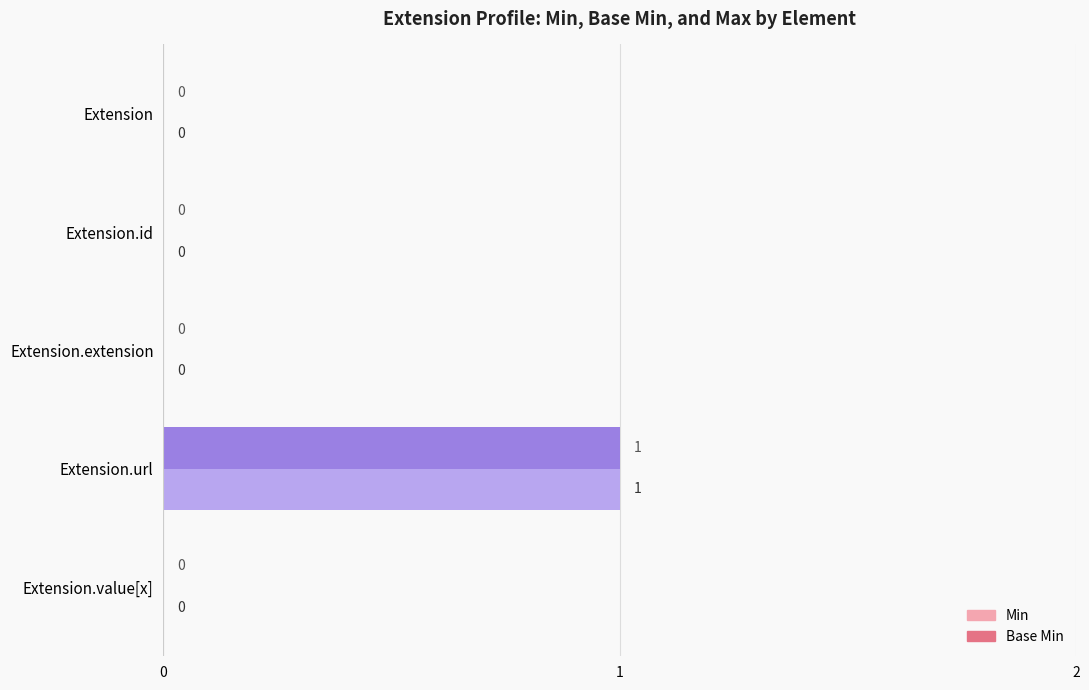

The Min series shows 1 at Extension.extension. True or false?

False